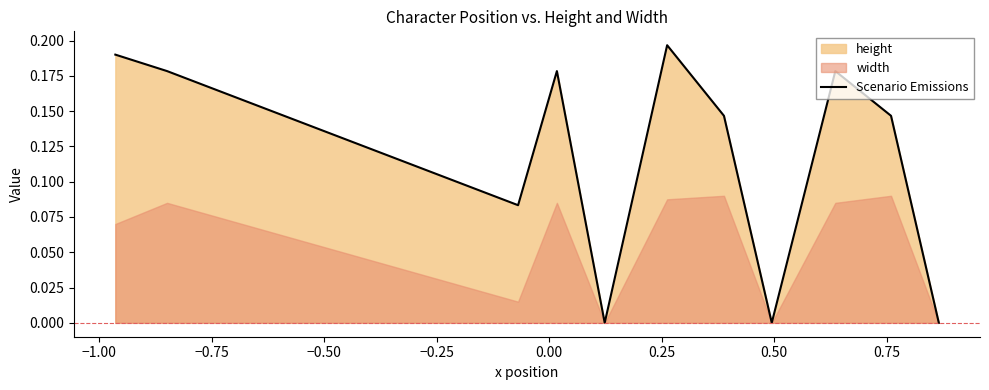

Count the values in the range 0 to 1.

26